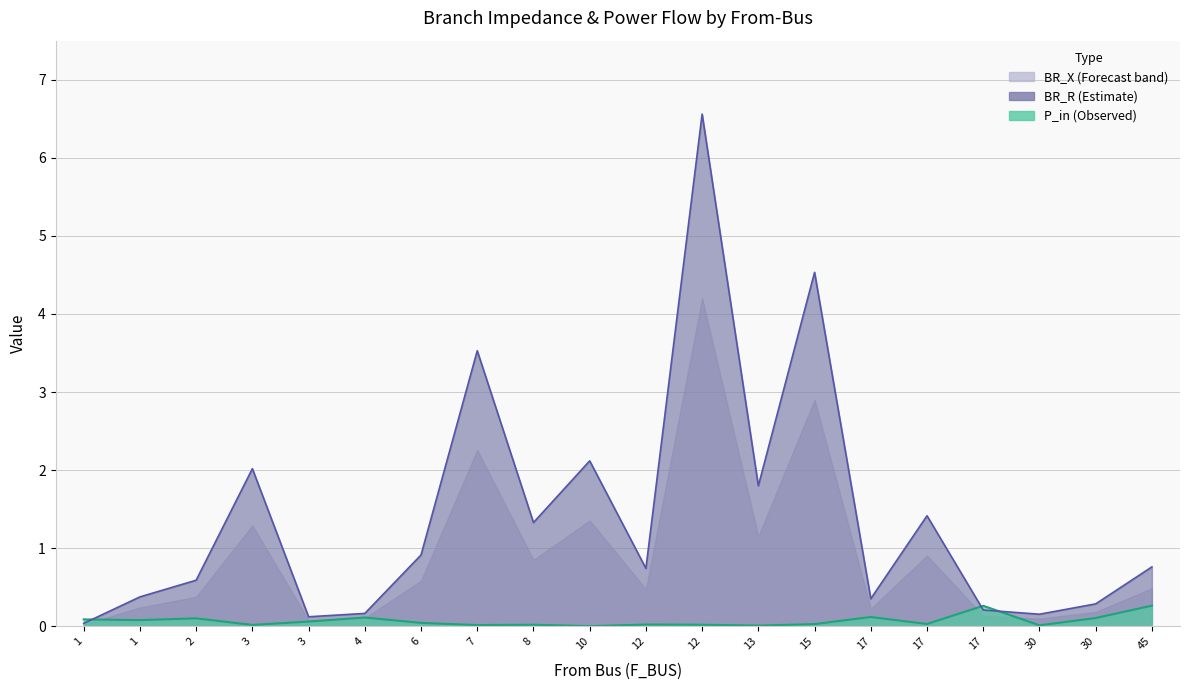

What is the value of the BR_R line point at the 7th from the left?

0.9